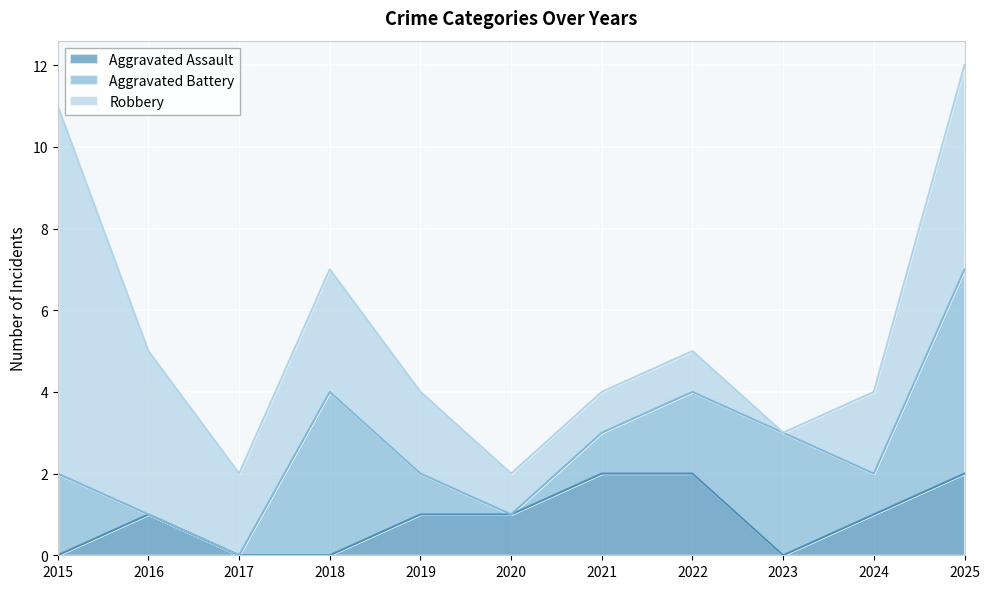

In Robbery, how many points are lower than both neighbors (excluding endpoints)?

2